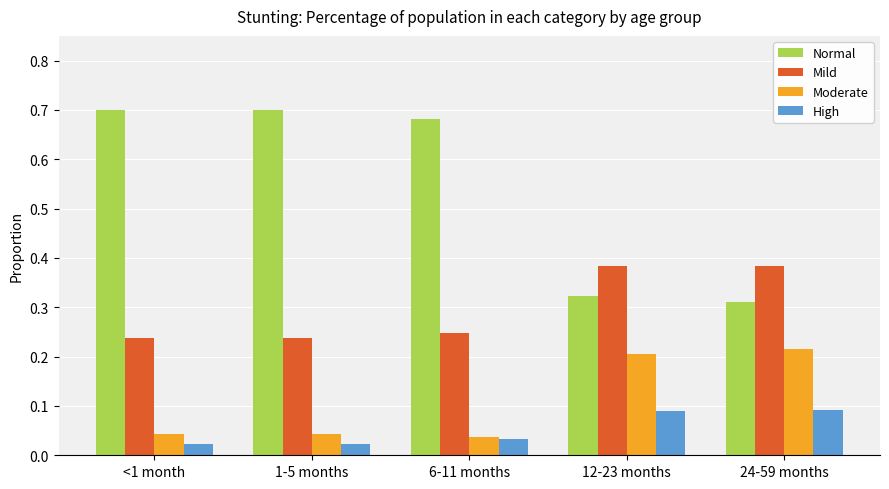

What is the sum of the Normal values at 24-59 months and 1-5 months?

1.0